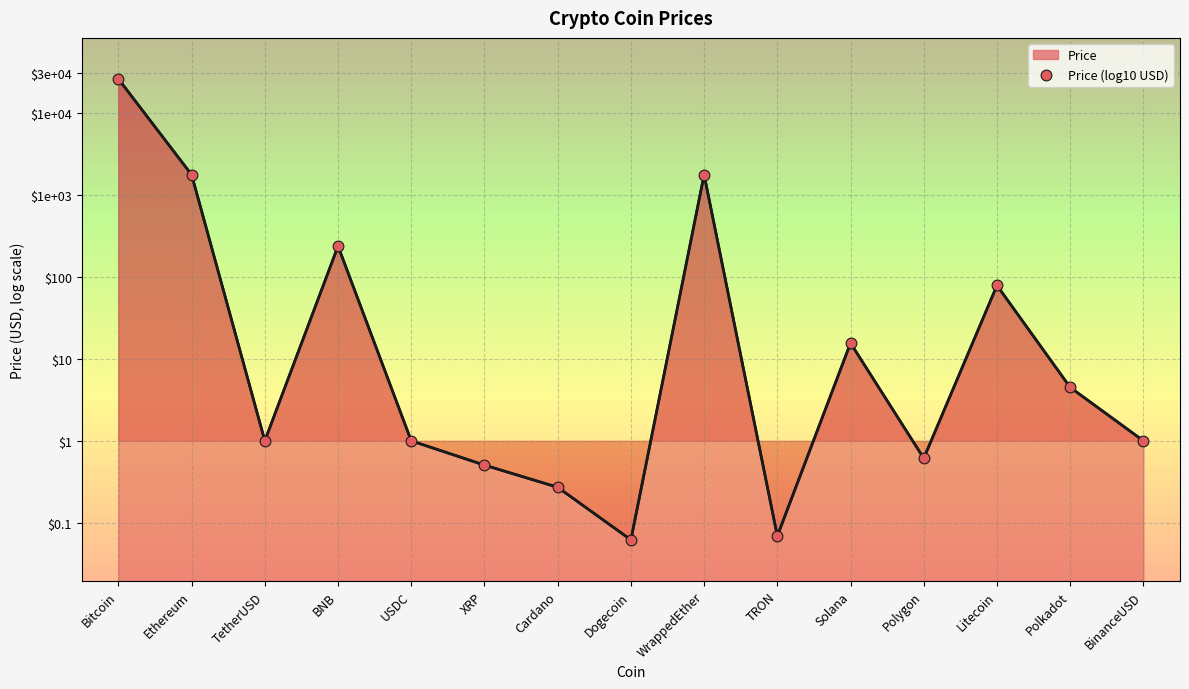

Between TRON and BNB, which is larger?

BNB